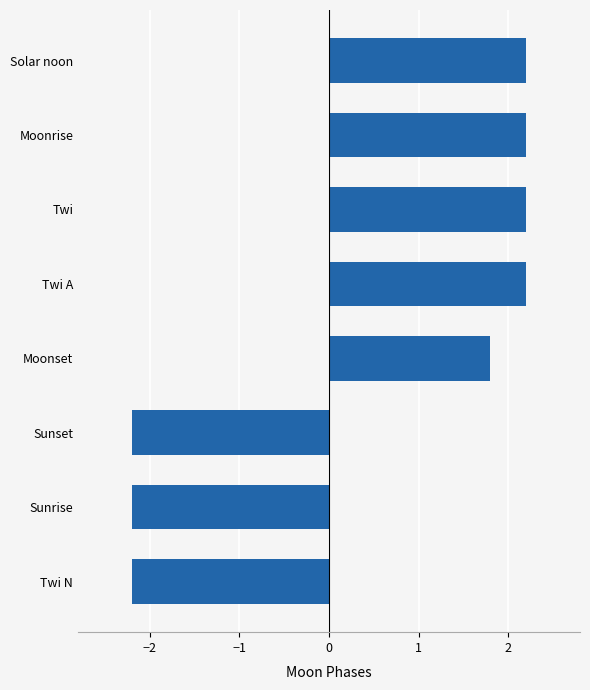

The value at Solar noon is 2.2. True or false?

True